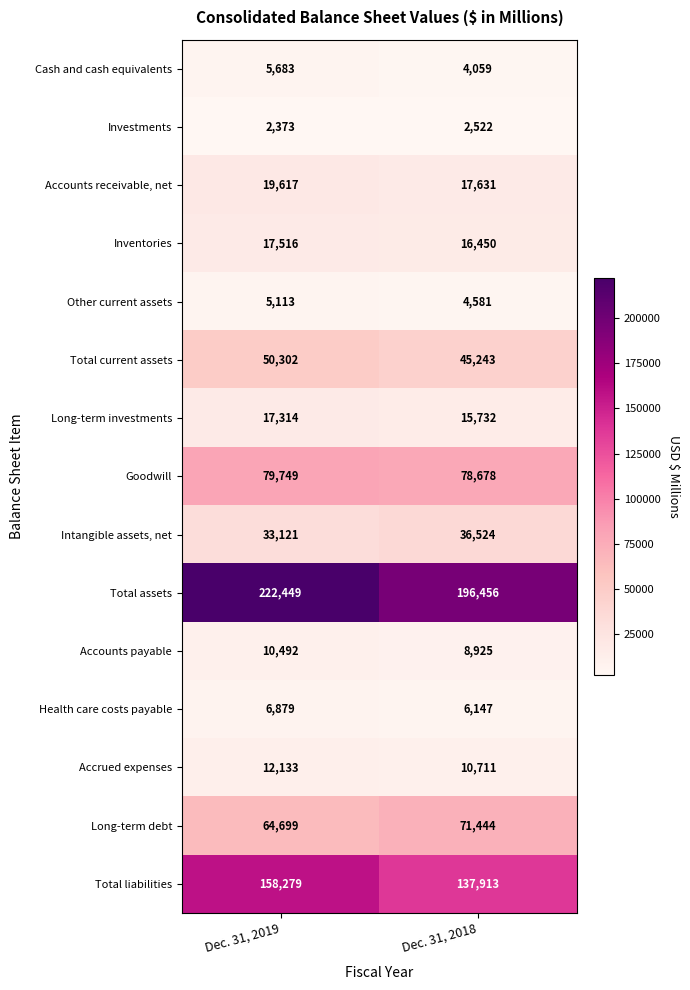

What is the sum of all Accrued expenses values?

22844